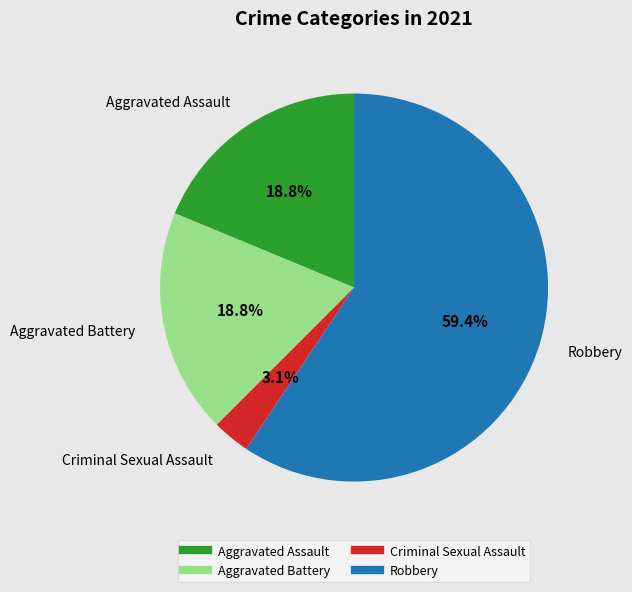

Is there a majority slice in this chart?

Yes